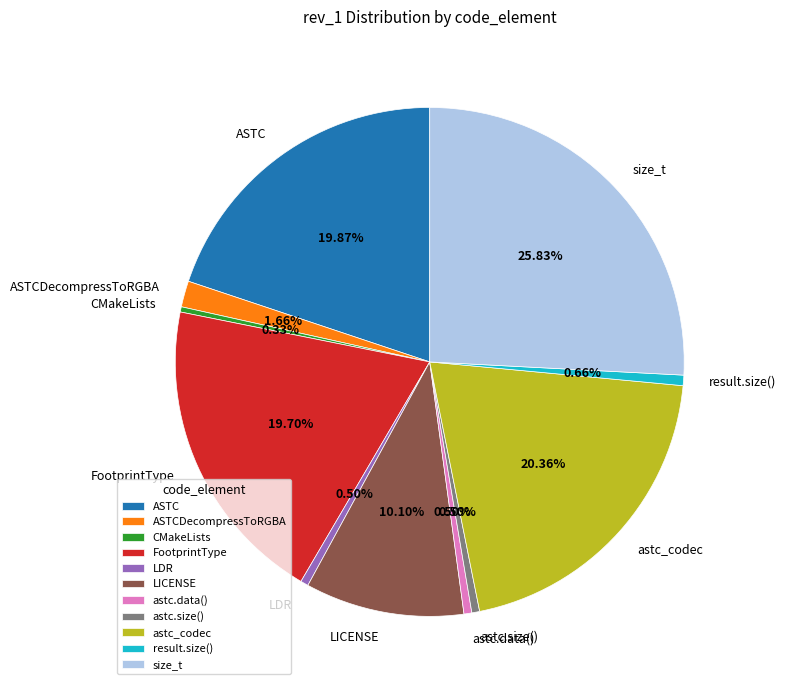

Combined, what portion of the pie is CMakeLists and result.size()?

1.0%